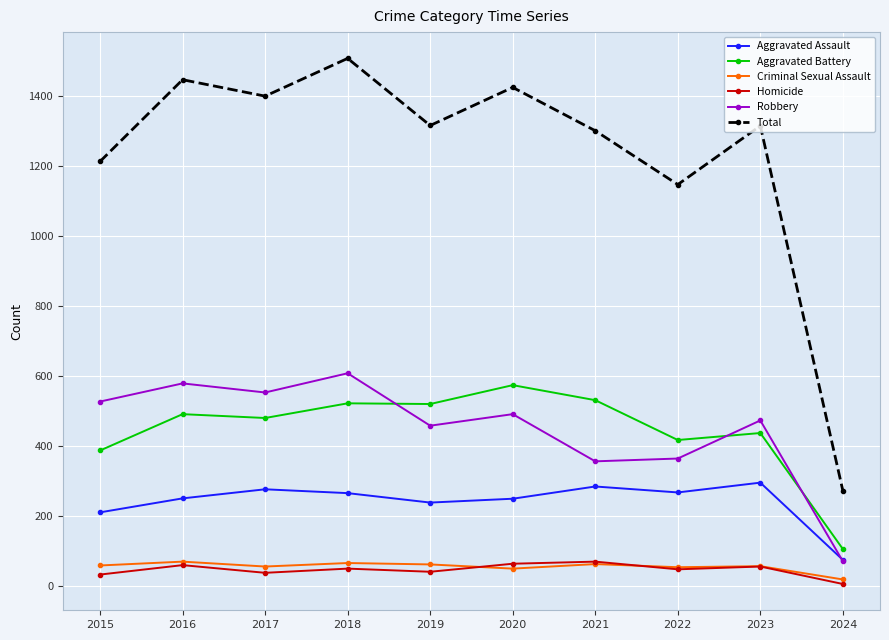

Is it true that Total equals 1976 at 2021?

False